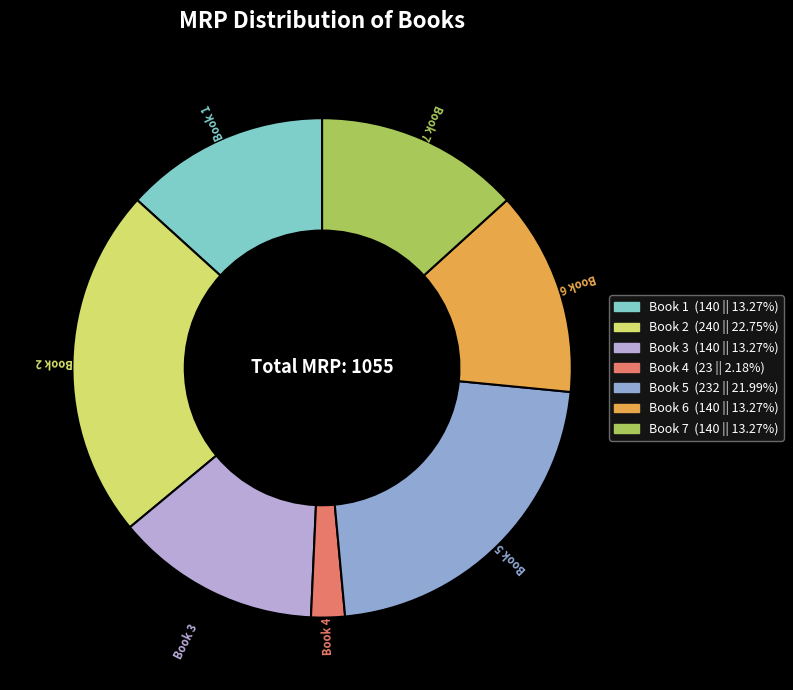

The Book 1 slice represents 27% of the pie. True or false?

False